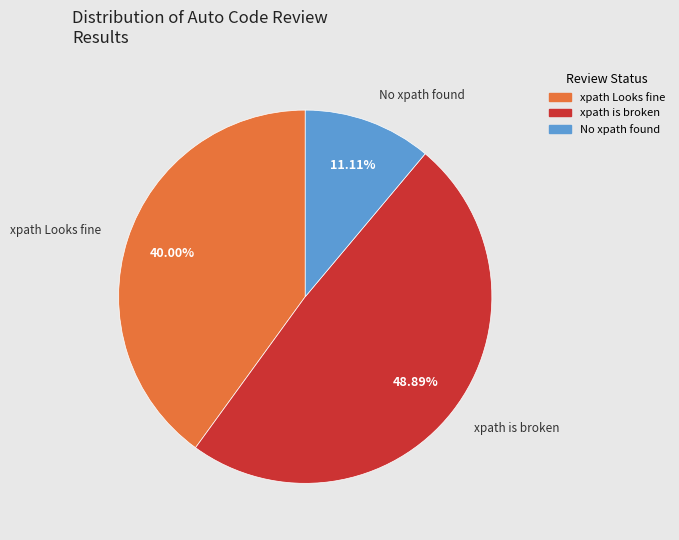

To the nearest percent, what is the difference between the largest and smallest slice percentages?

38%